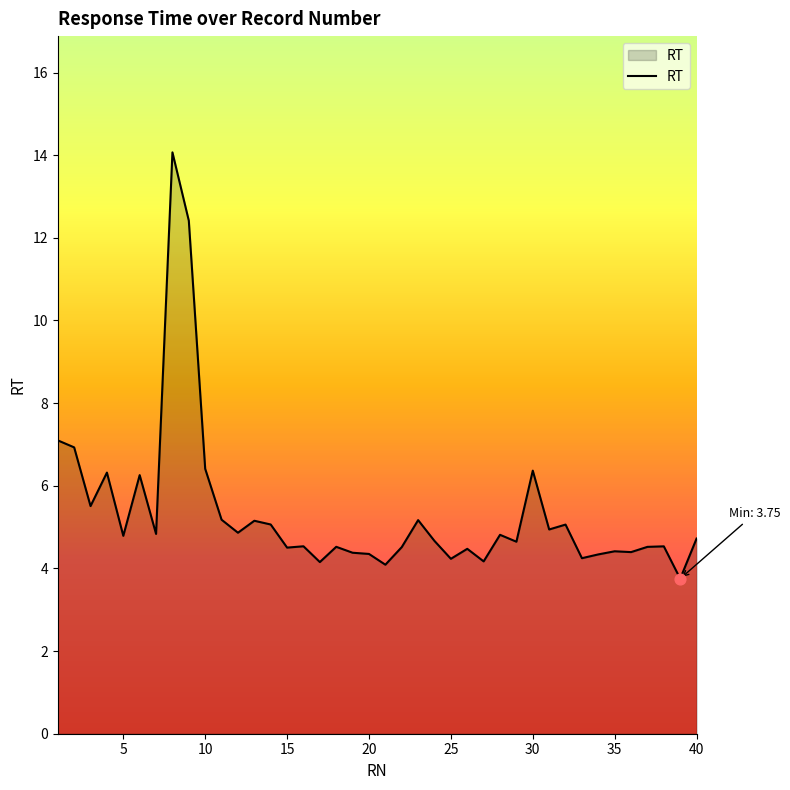

What is the greatest value displayed?

14.1